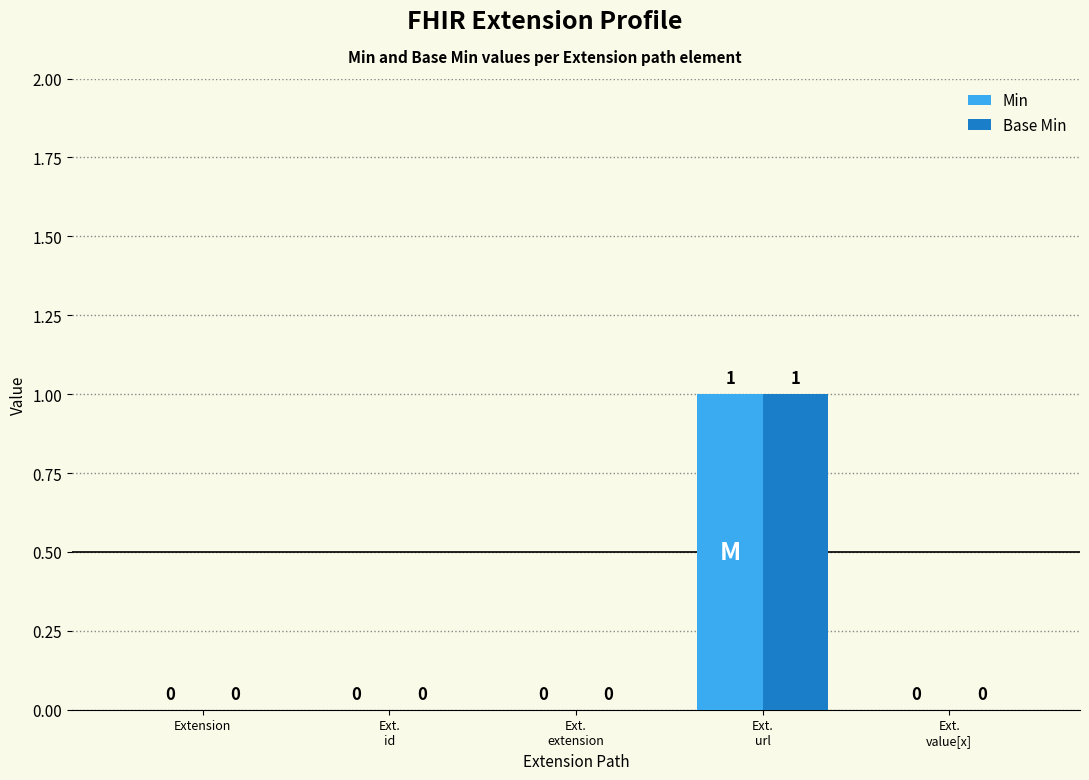

What value does the Min series have at Ext.
url?

1